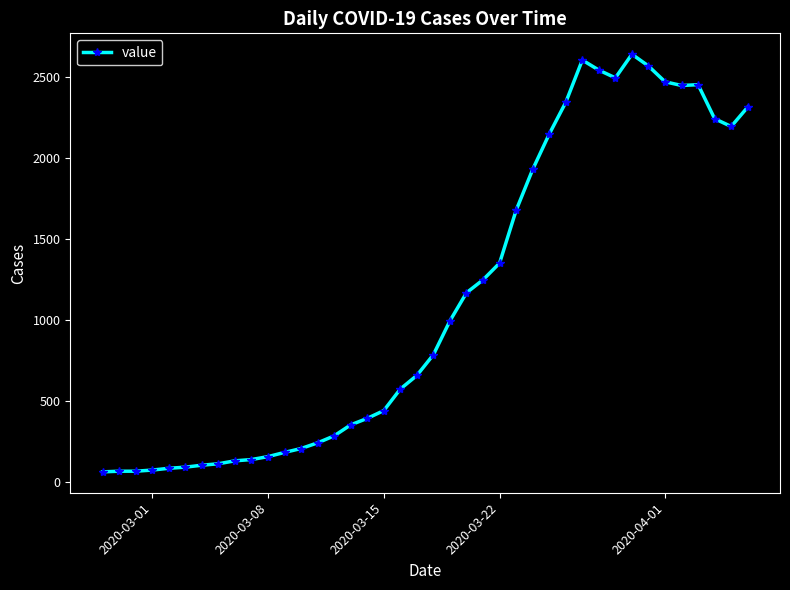

What is the difference between the maximum and second lowest values?

2573